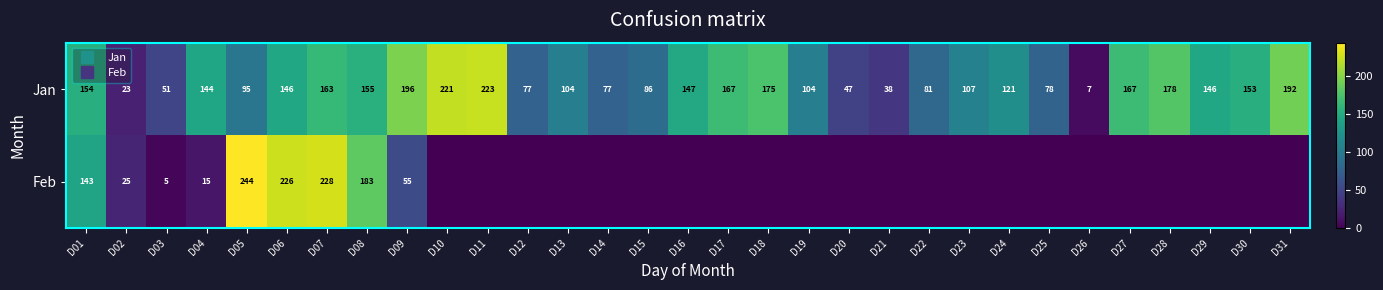

The Feb series shows 129.7 at D29. True or false?

False